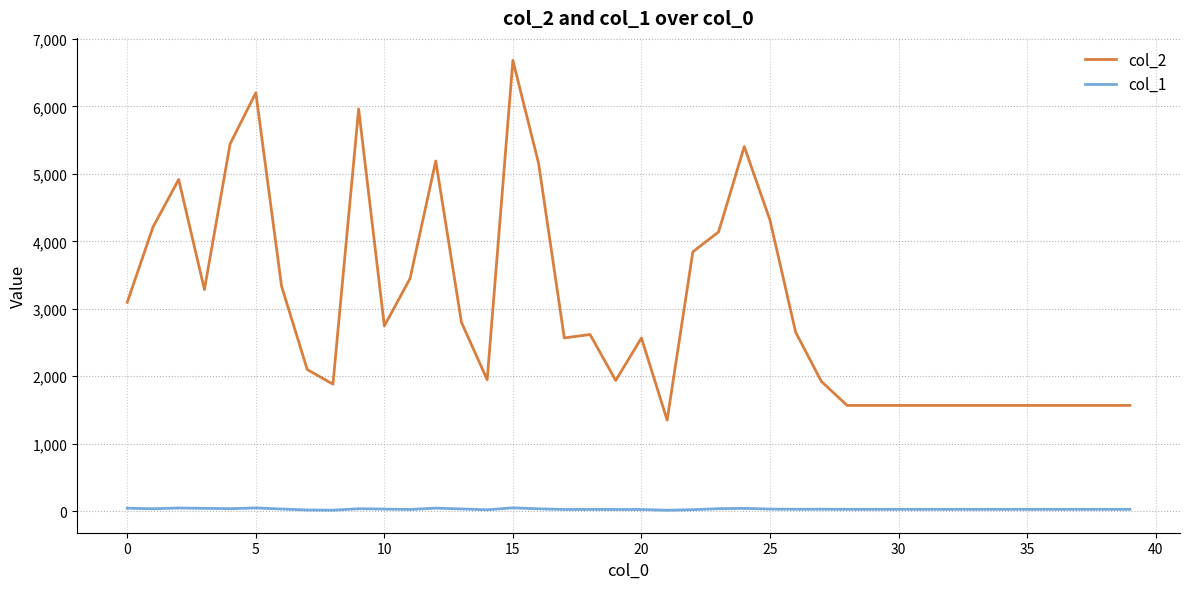

Does the chart have visible grid lines?

Yes